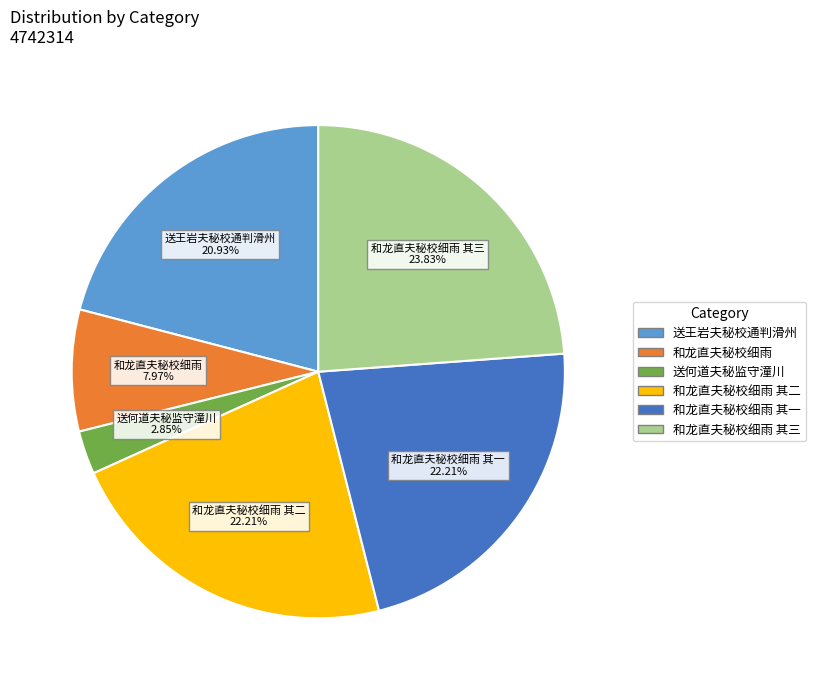

Is there a majority slice in this chart?

No